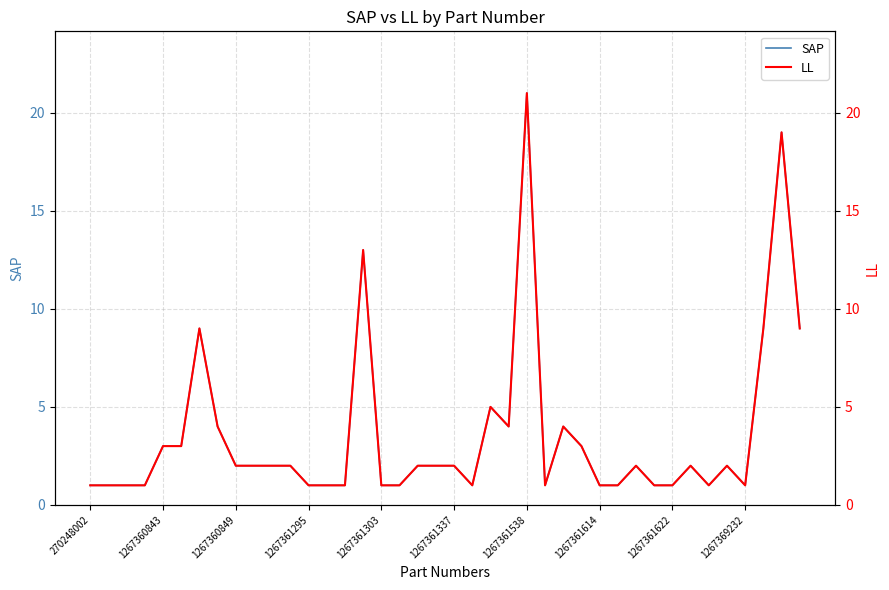

What is the difference between the second highest and minimum values in the LL series?

18